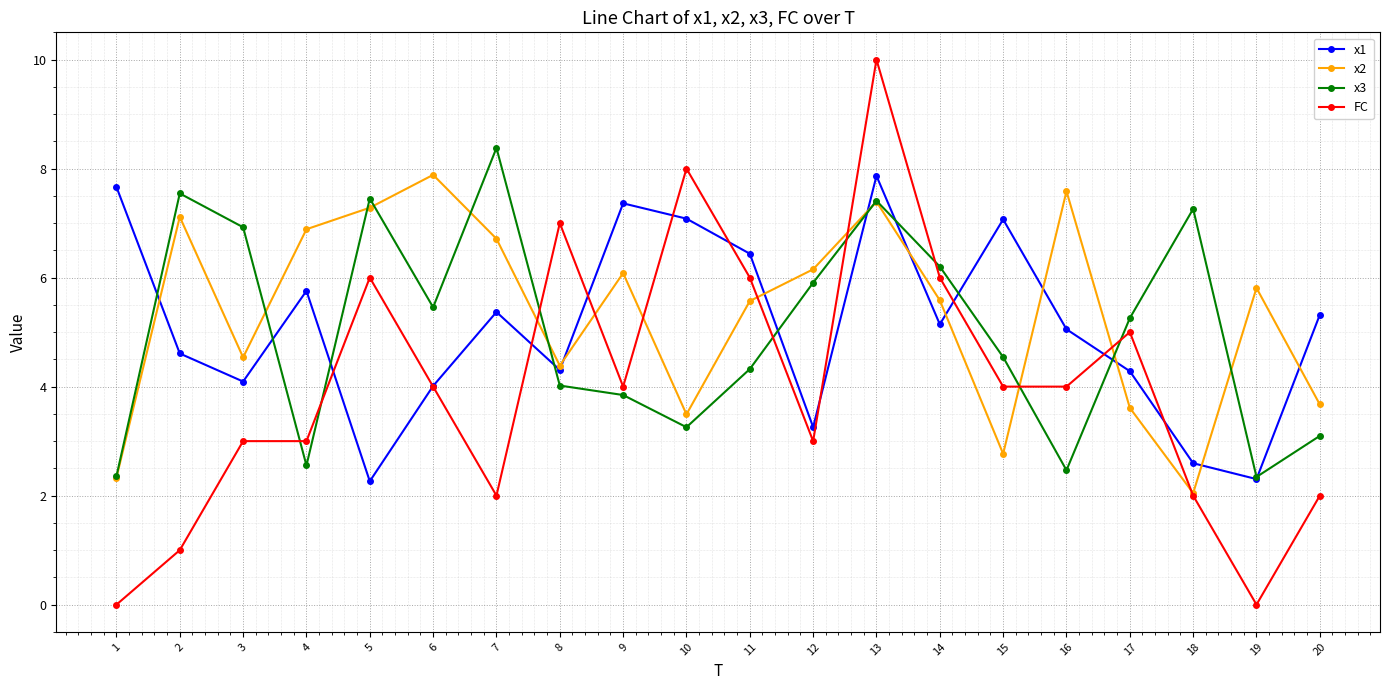

What is the value of the x1 point at the 8th from the left?

4.3